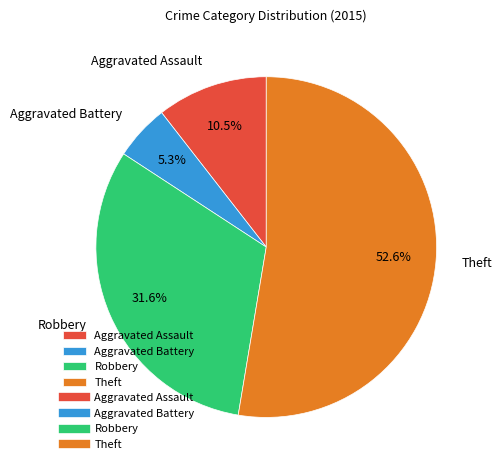

Combined, do Theft and Aggravated Battery account for over 50%?

Yes